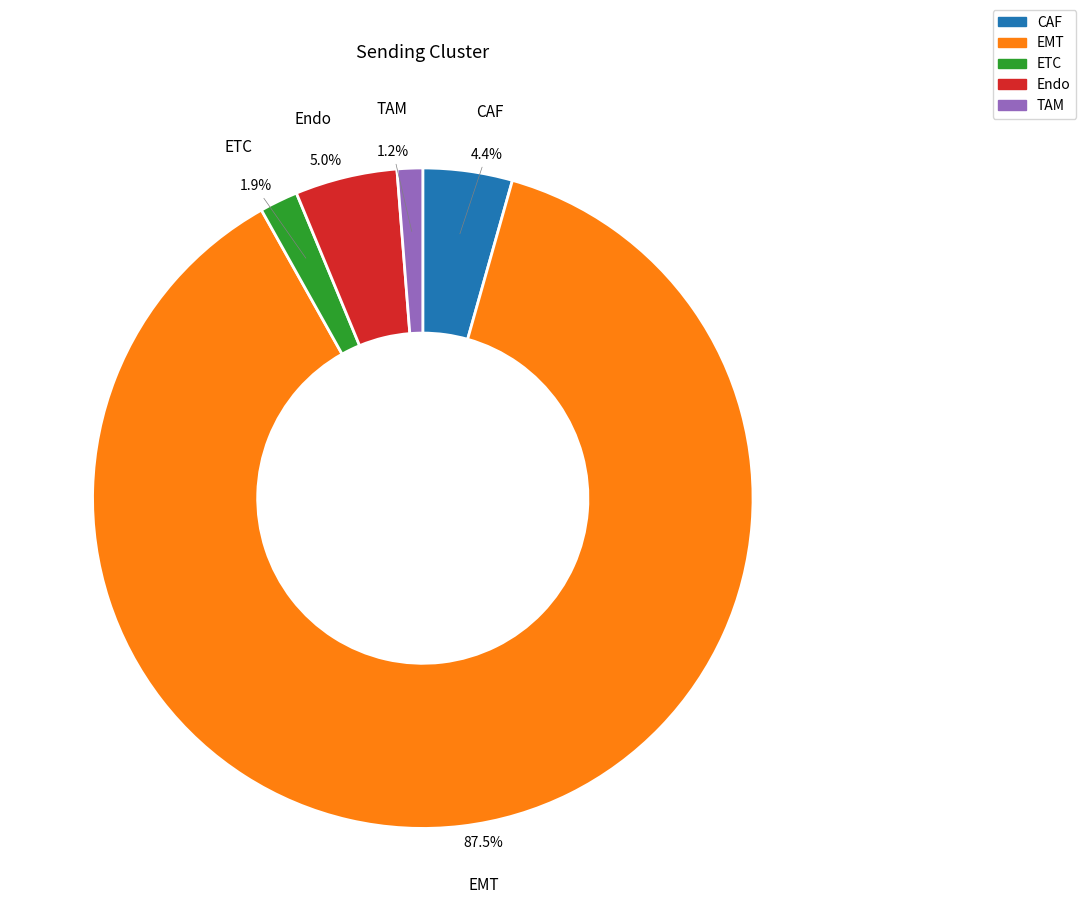

What percentage is the CAF slice, to the nearest percent?

4%